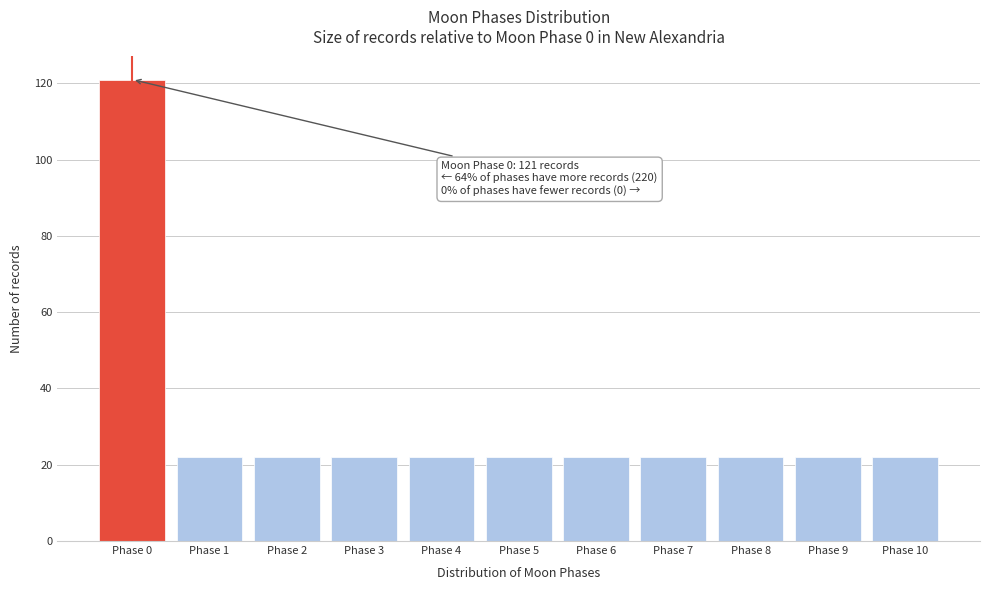

Reading left to right, extract all data points from this chart.

121	22	22	22	22	22	22	22	22	22	22